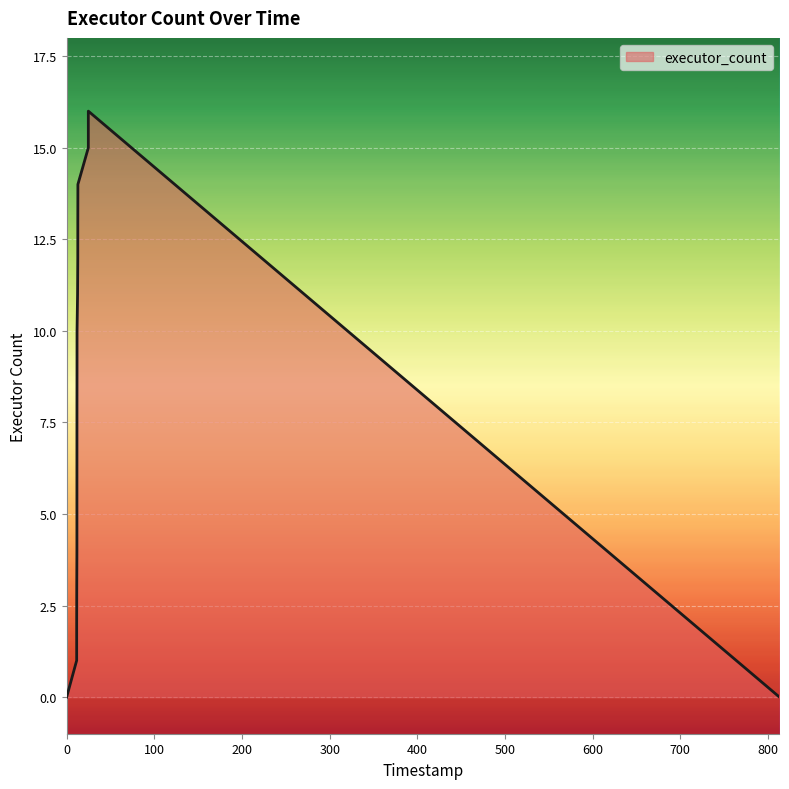

What is the maximum value shown in the chart?

16